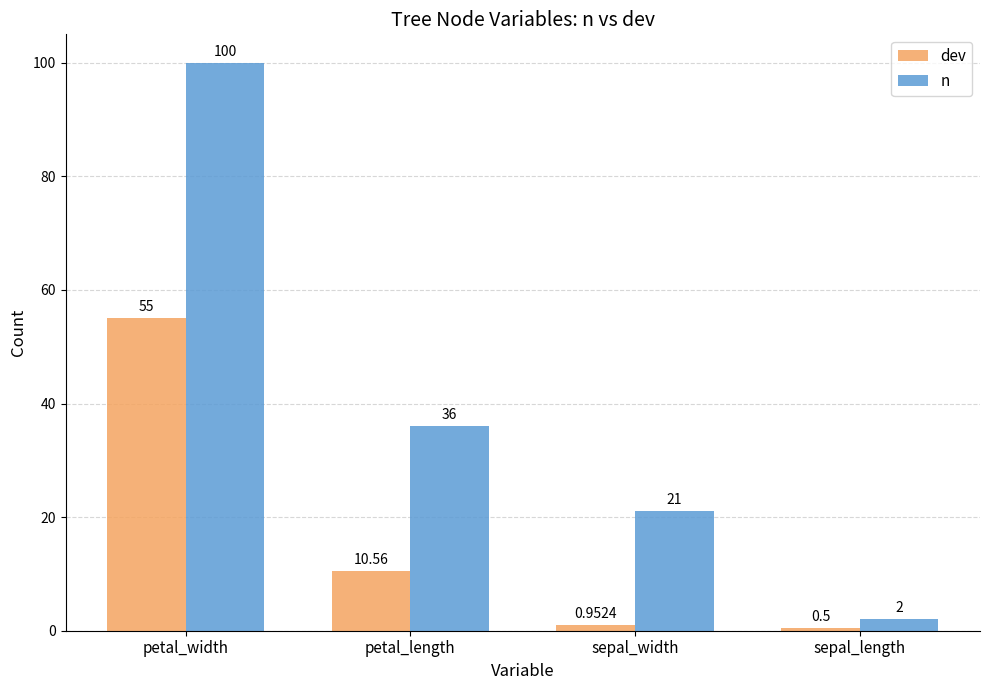

Rank the series at petal_width from lowest to highest value.

dev, n